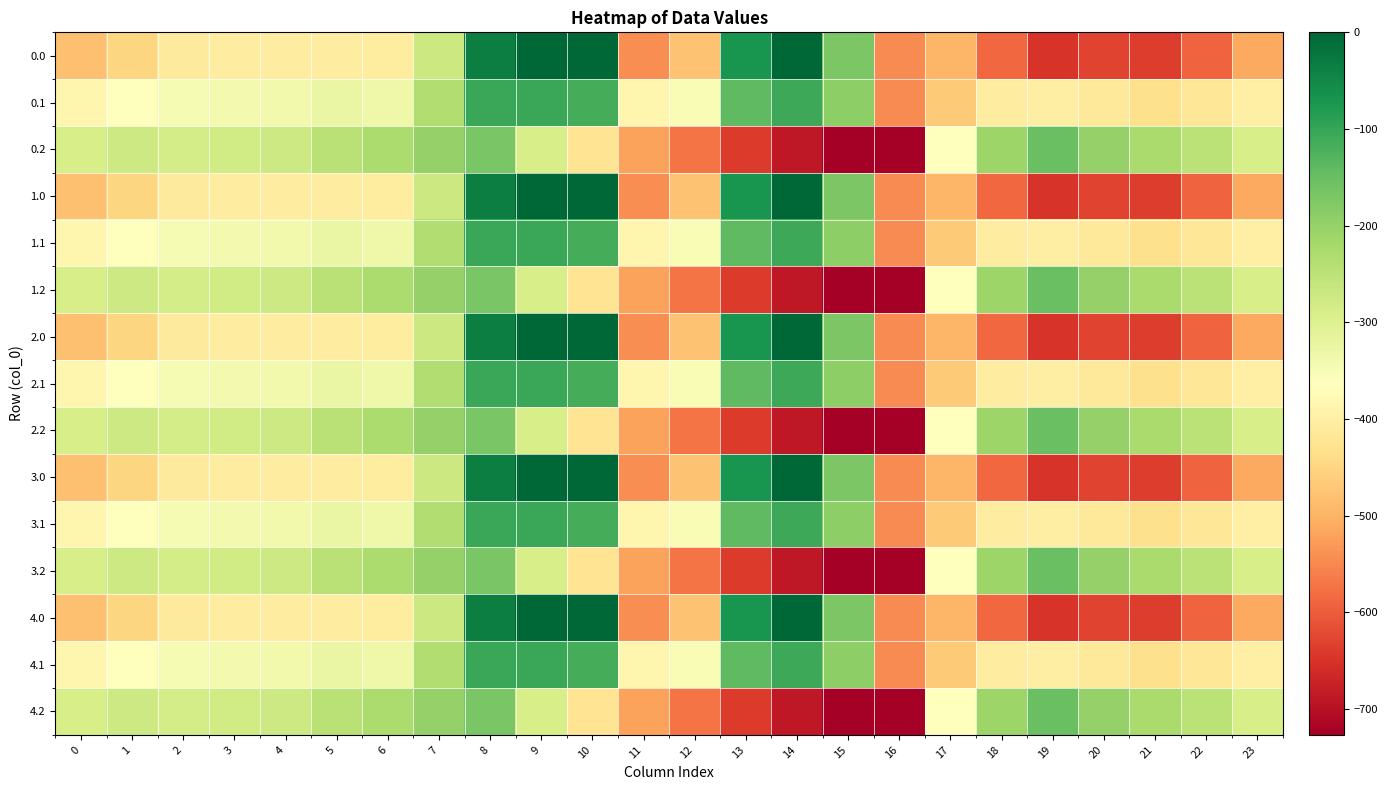

Between 18 and 8, which is larger?

8